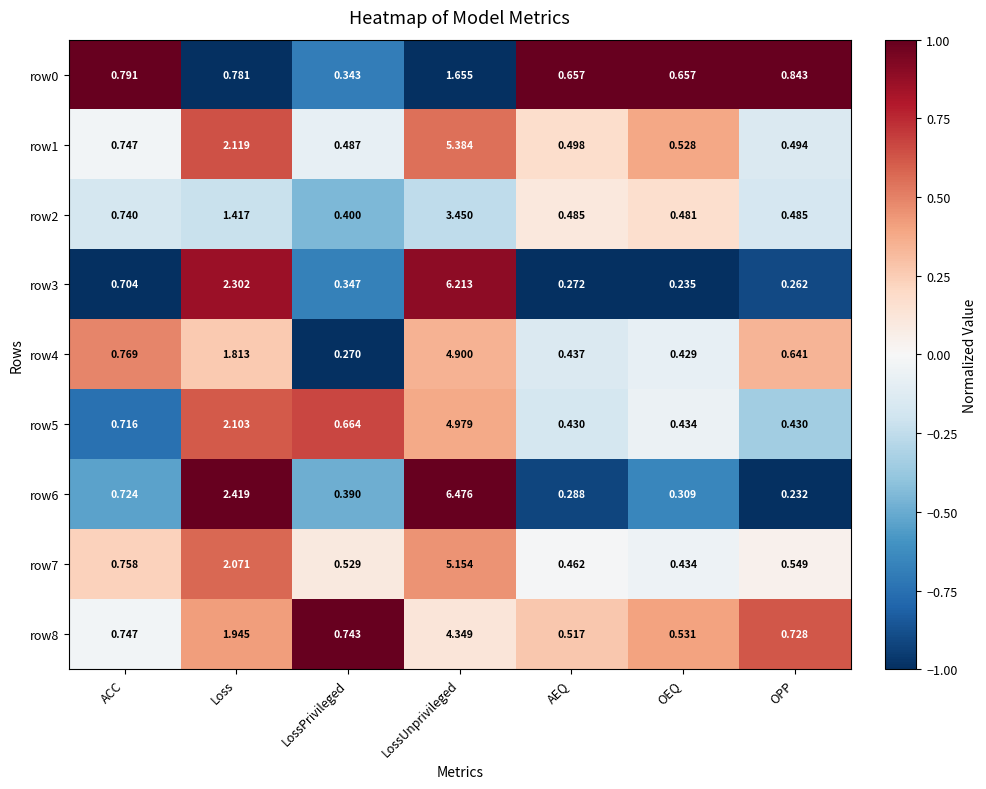

At which category is the sum across all series the highest?

LossUnprivileged